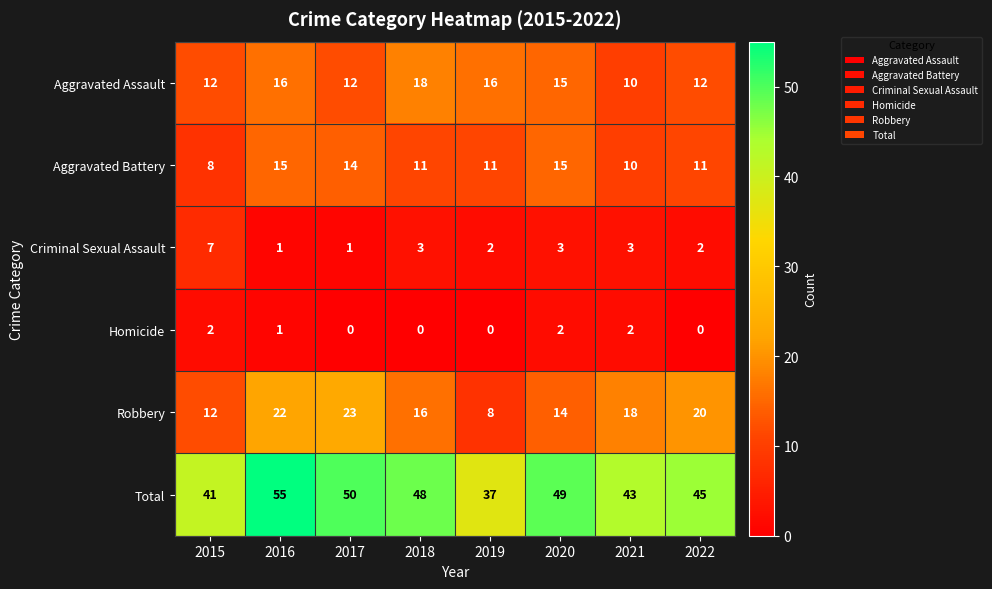

What is the average value of the Robbery series?

17